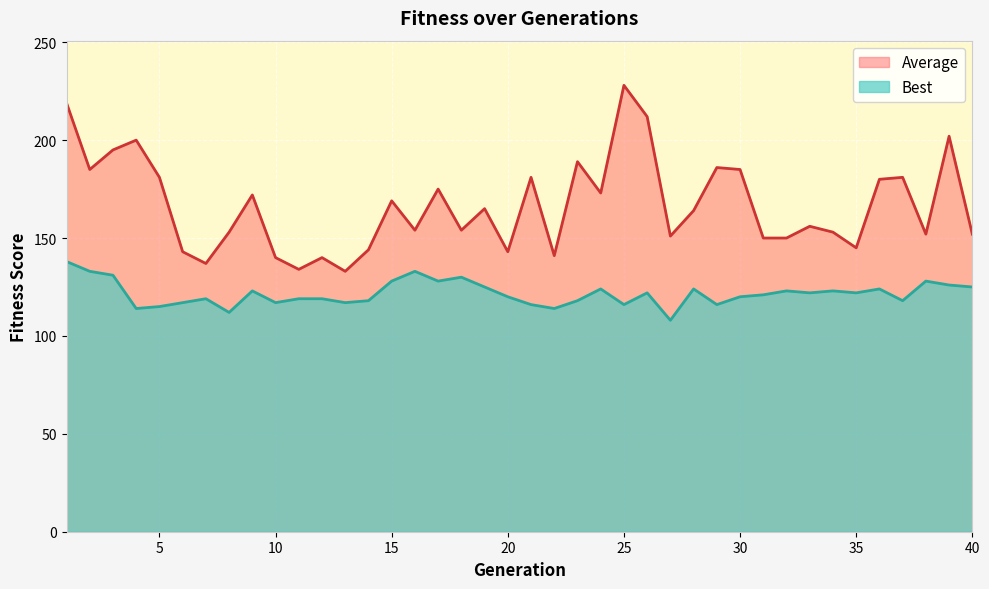

Reading left to right, transcribe all the data shown in this chart.

Average: 1=219	2=185	3=195	4=200	5=181	6=143	7=137	8=153	9=172	10=140	11=134	12=140	13=133	14=144	15=169	16=154	17=175	18=154	19=165	20=143	21=181	22=141	23=189	24=173	25=228	26=212	27=151	28=164	29=186	30=185	31=150	32=150	33=156	34=153	35=145	36=180	37=181	38=152	39=202	40=152
Best: 1=138	2=133	3=131	4=114	5=115	6=117	7=119	8=112	9=123	10=117	11=119	12=119	13=117	14=118	15=128	16=133	17=128	18=130	19=125	20=120	21=116	22=114	23=118	24=124	25=116	26=122	27=108	28=124	29=116	30=120	31=121	32=123	33=122	34=123	35=122	36=124	37=118	38=128	39=126	40=125